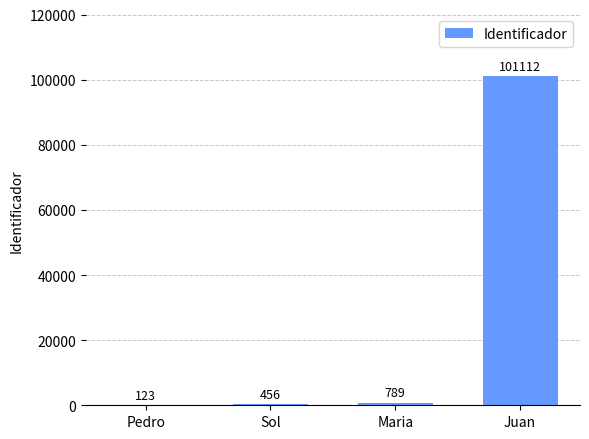

What is the sum of all values?

102480